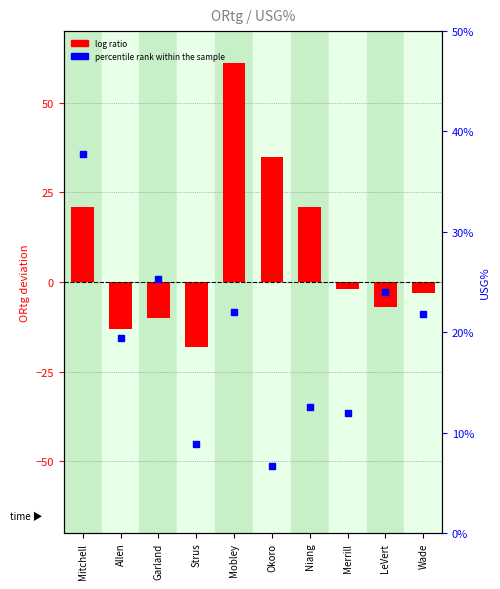

What are all the series names shown in the legend?

log ratio, percentile rank within the sample